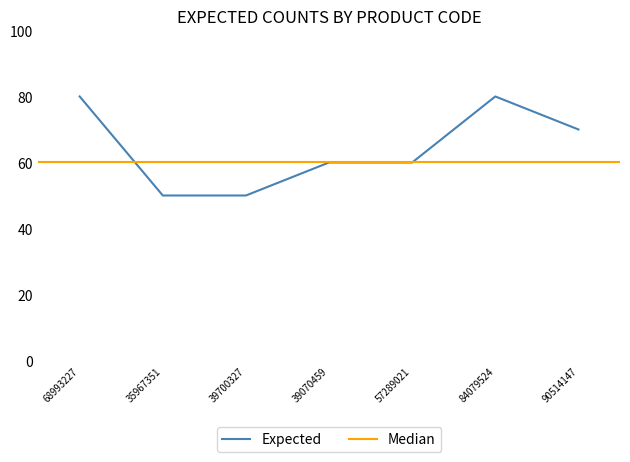

Where is the data nearest to the value 65?

39070459